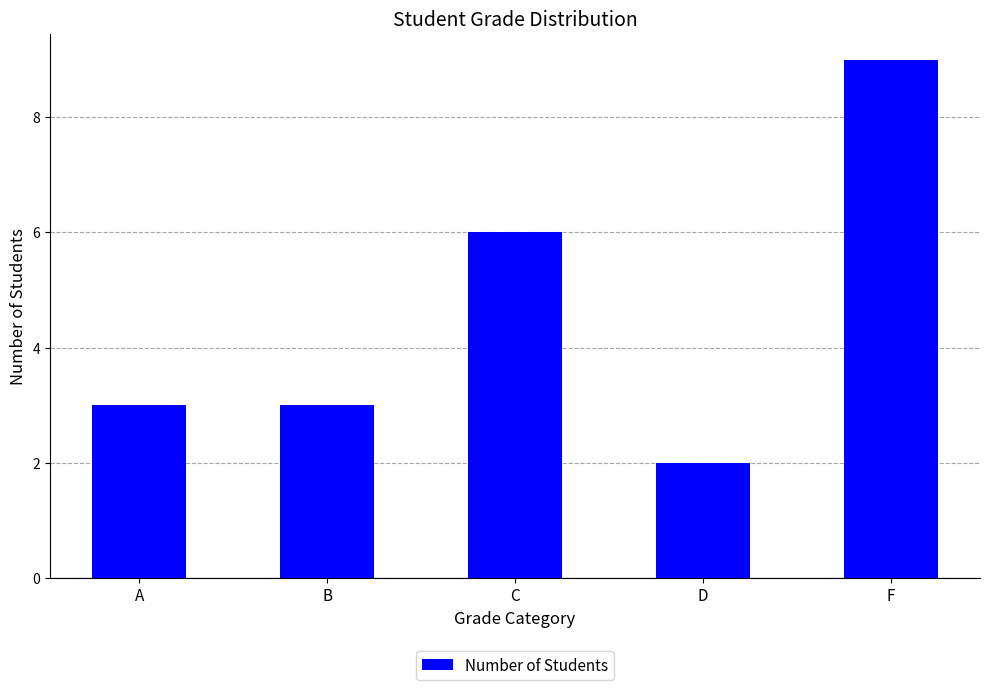

What is the average value?

5